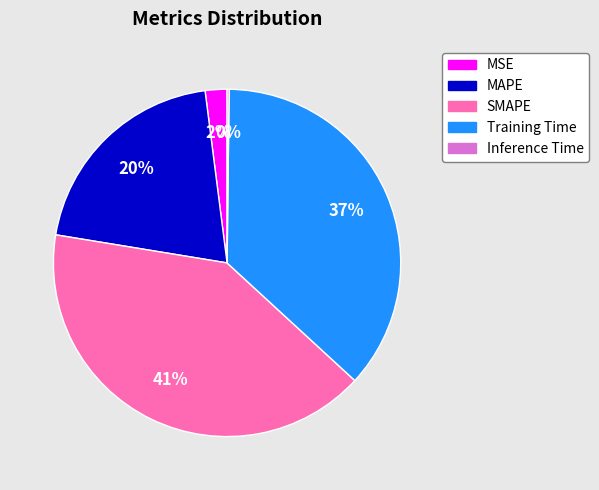

To the nearest percent, what is the difference between the largest and smallest slice percentages?

41%